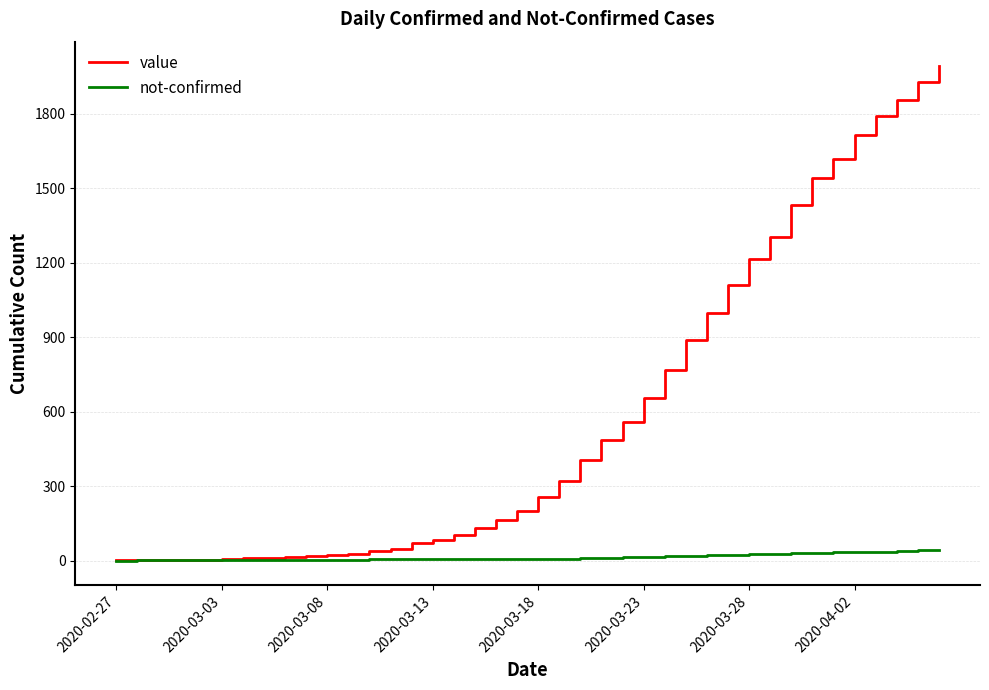

Which series has the largest total across all categories?

value